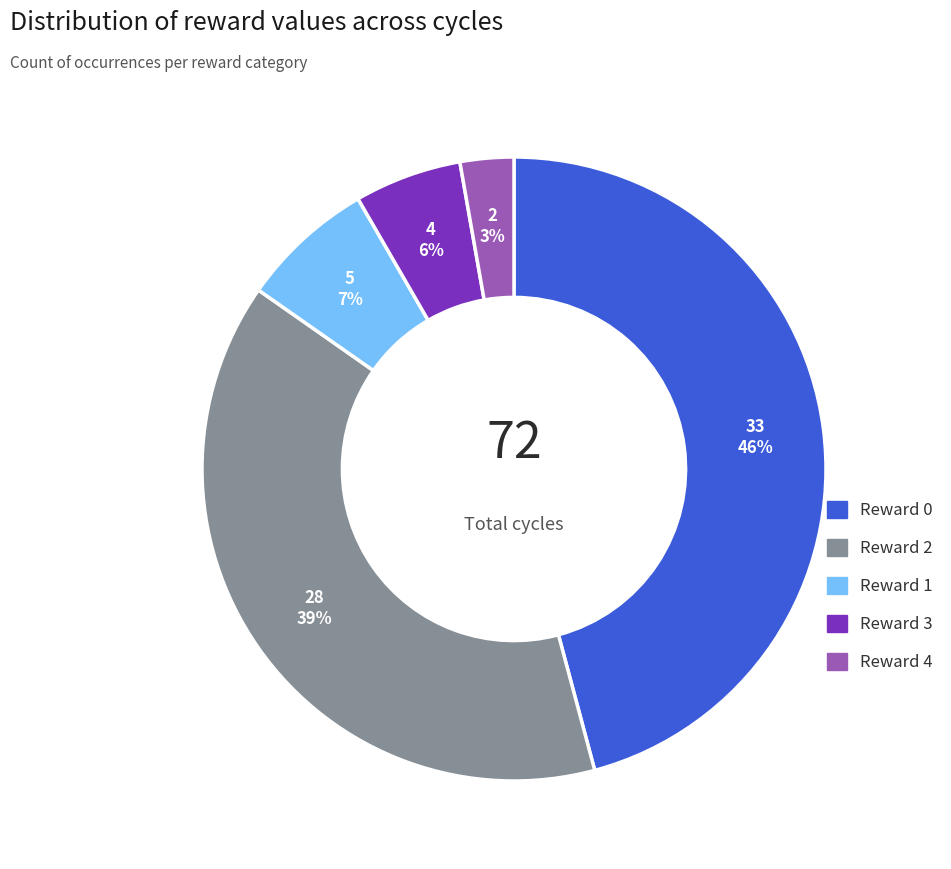

The Reward 2 slice represents 33% of the pie. True or false?

False